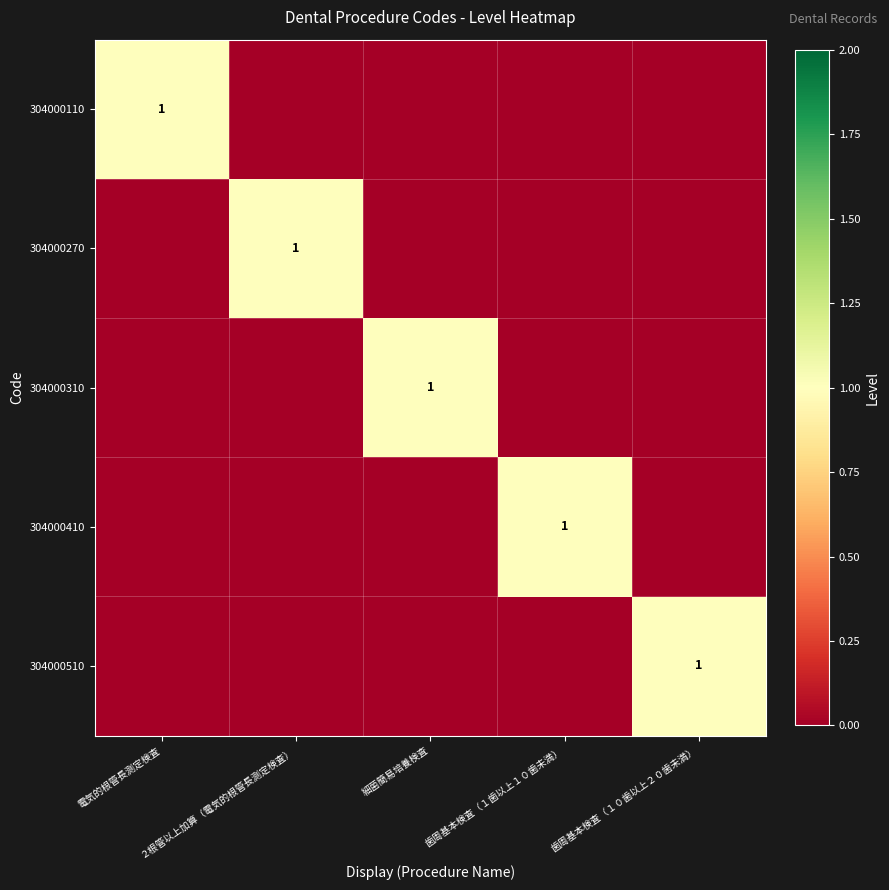

Which has a higher value, 電気的根管長測定検査 or 歯周基本検査（１０歯以上２０歯未満）?

電気的根管長測定検査